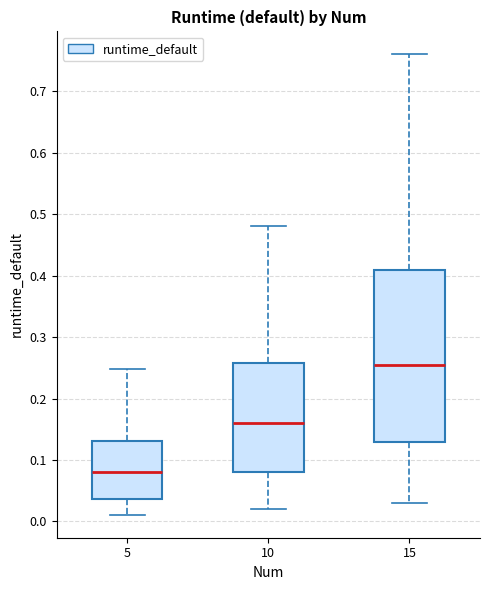

Reading left to right, read every box against the y-axis: the position of its median line, the range the box covers, and the ends of its whiskers. The values are not printed on the chart, so give them approximately, as read against the axis.

5: median 0.08, box 0.04 to 0.13, whiskers 0.01 to 0.25
10: median 0.16, box 0.08 to 0.26, whiskers 0.02 to 0.48
15: median 0.26, box 0.13 to 0.41, whiskers 0.03 to 0.76